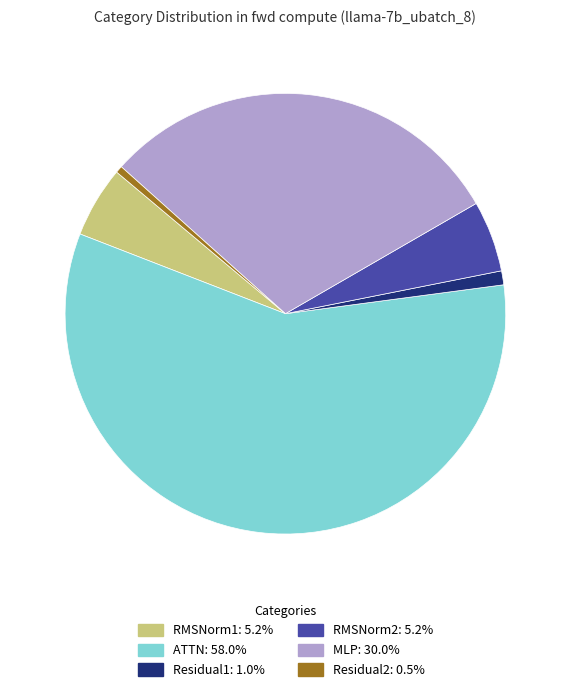

Is it true that MLP is 30% of the pie?

True